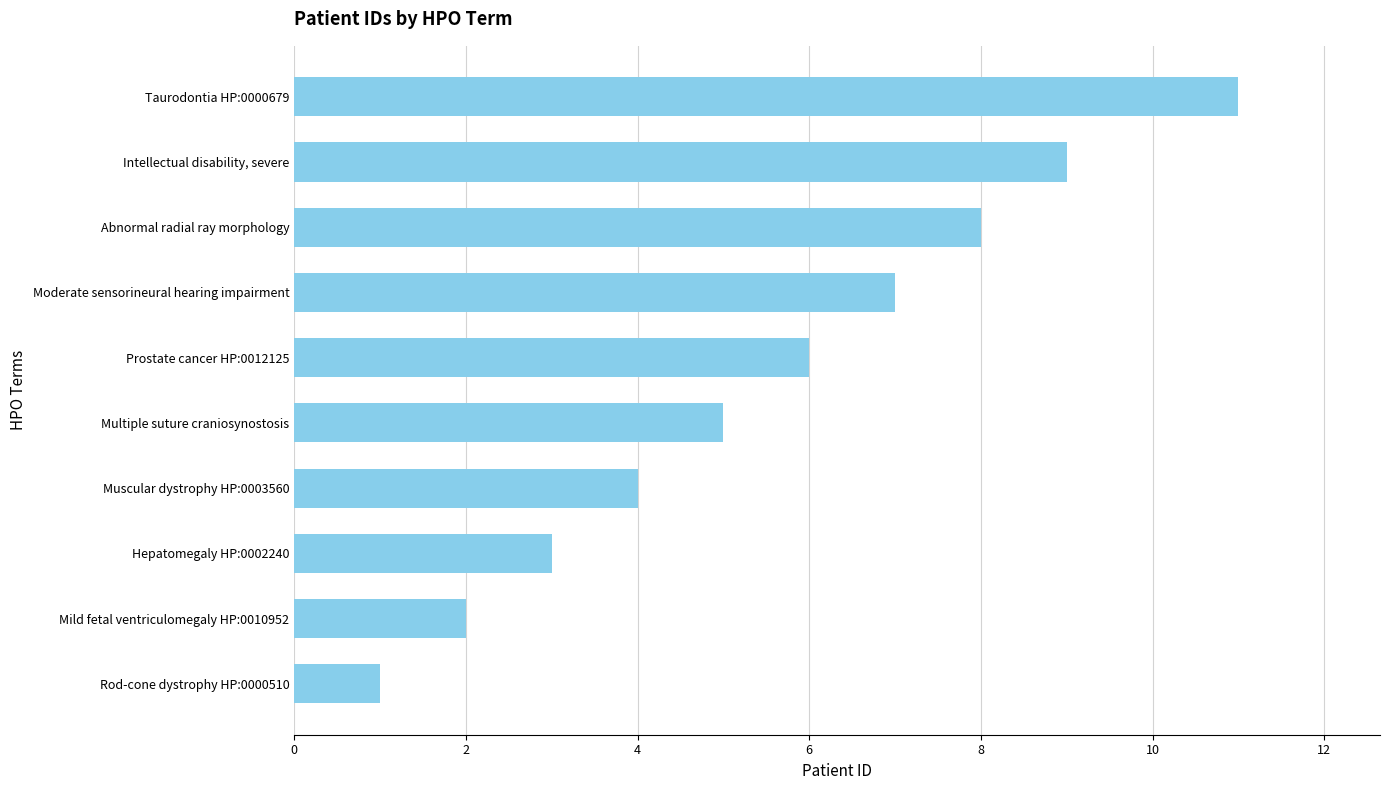

Which has a higher value, Mild fetal ventriculomegaly HP:0010952 or Taurodontia HP:0000679?

Taurodontia HP:0000679